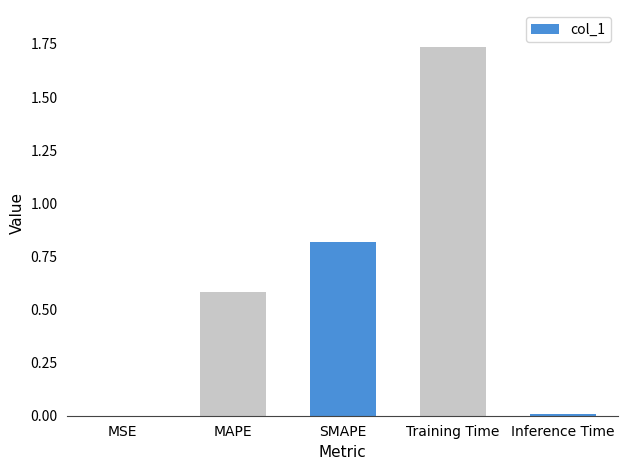

Between SMAPE and MAPE, which is larger?

SMAPE